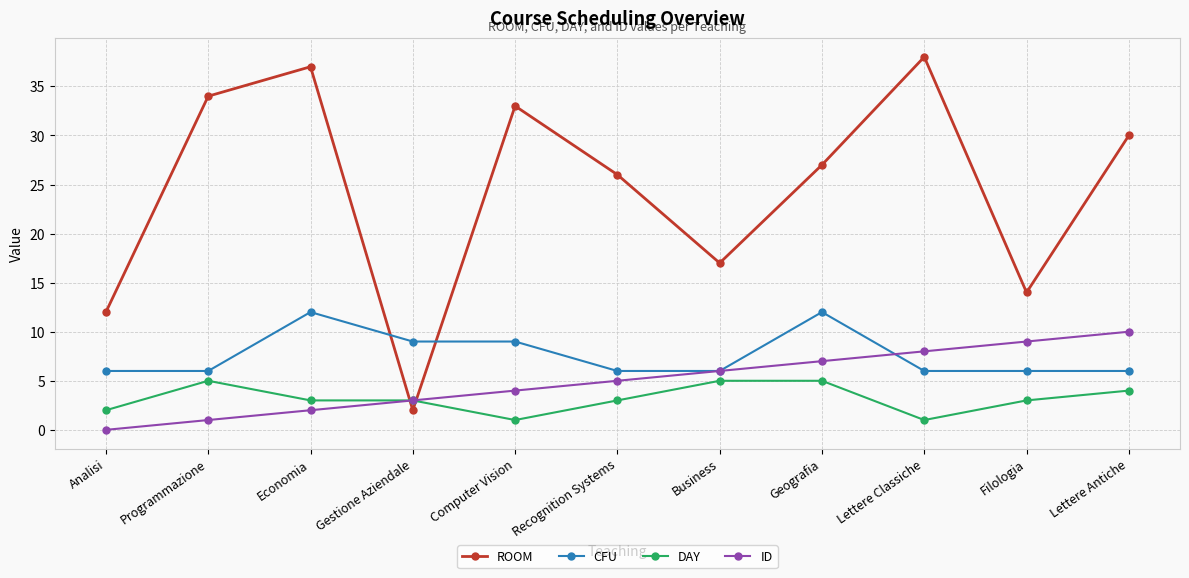

The DAY series shows 1 at Lettere Classiche. True or false?

True